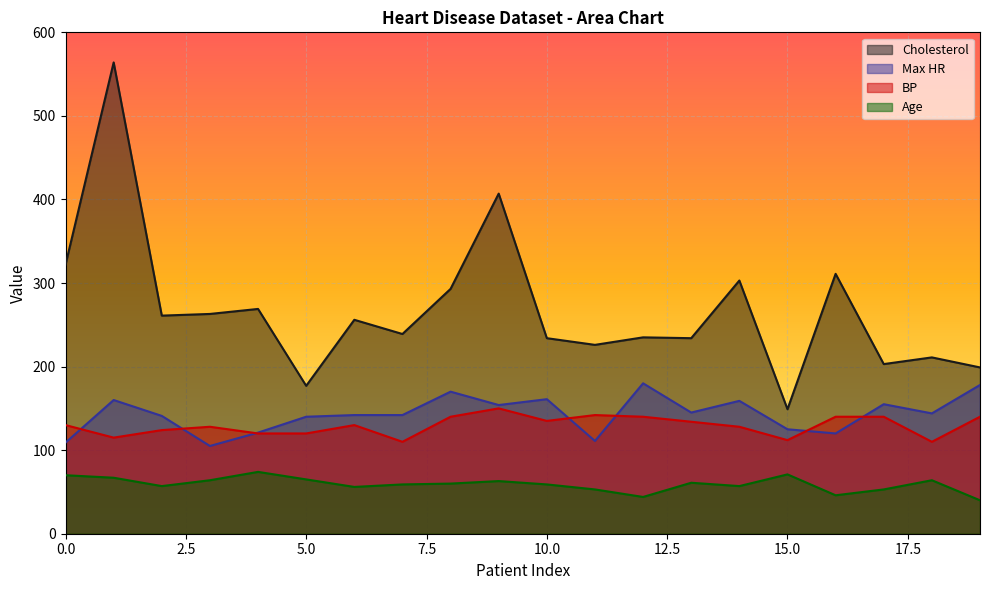

True or false: BP and Cholesterol intersect in this chart.

False